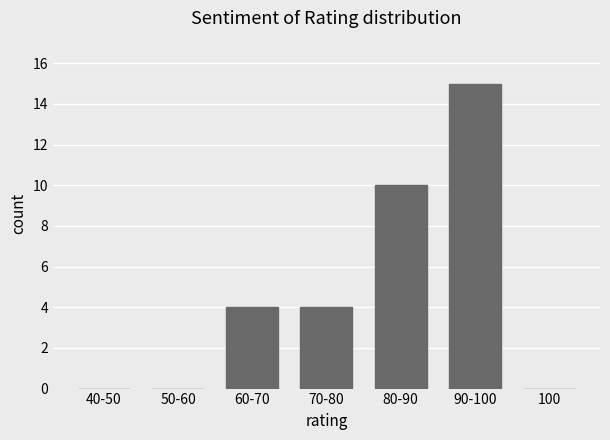

Reading right to left, list all the values displayed in this chart.

100=0	90-100=15	80-90=10	70-80=4	60-70=4	50-60=0	40-50=0